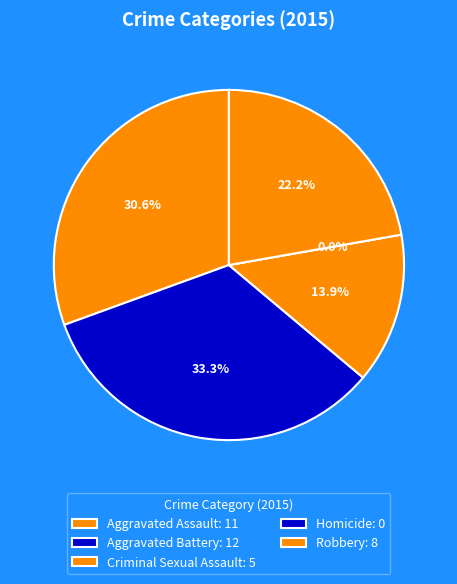

Is it true that Homicide is 7% of the pie?

False